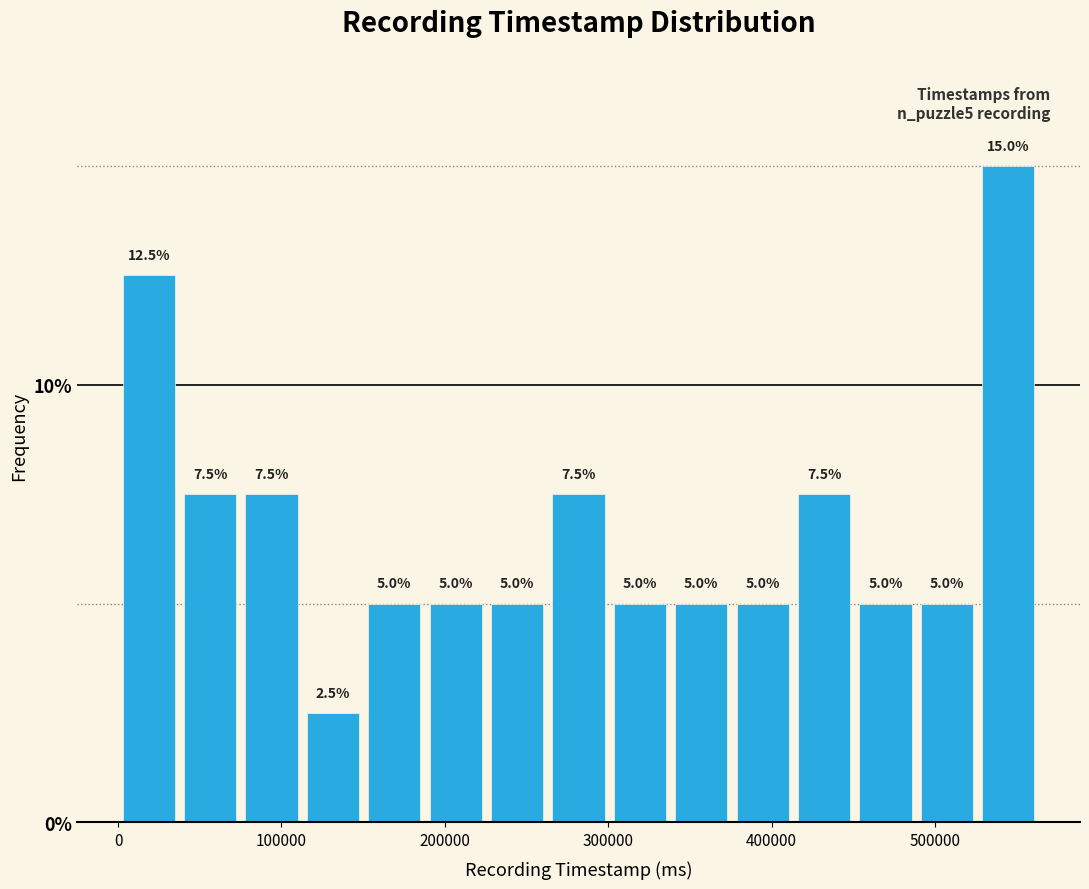

Around what value on the x-axis is the tallest bar? Give the approximate position of its centre, as read against the axis.

540000